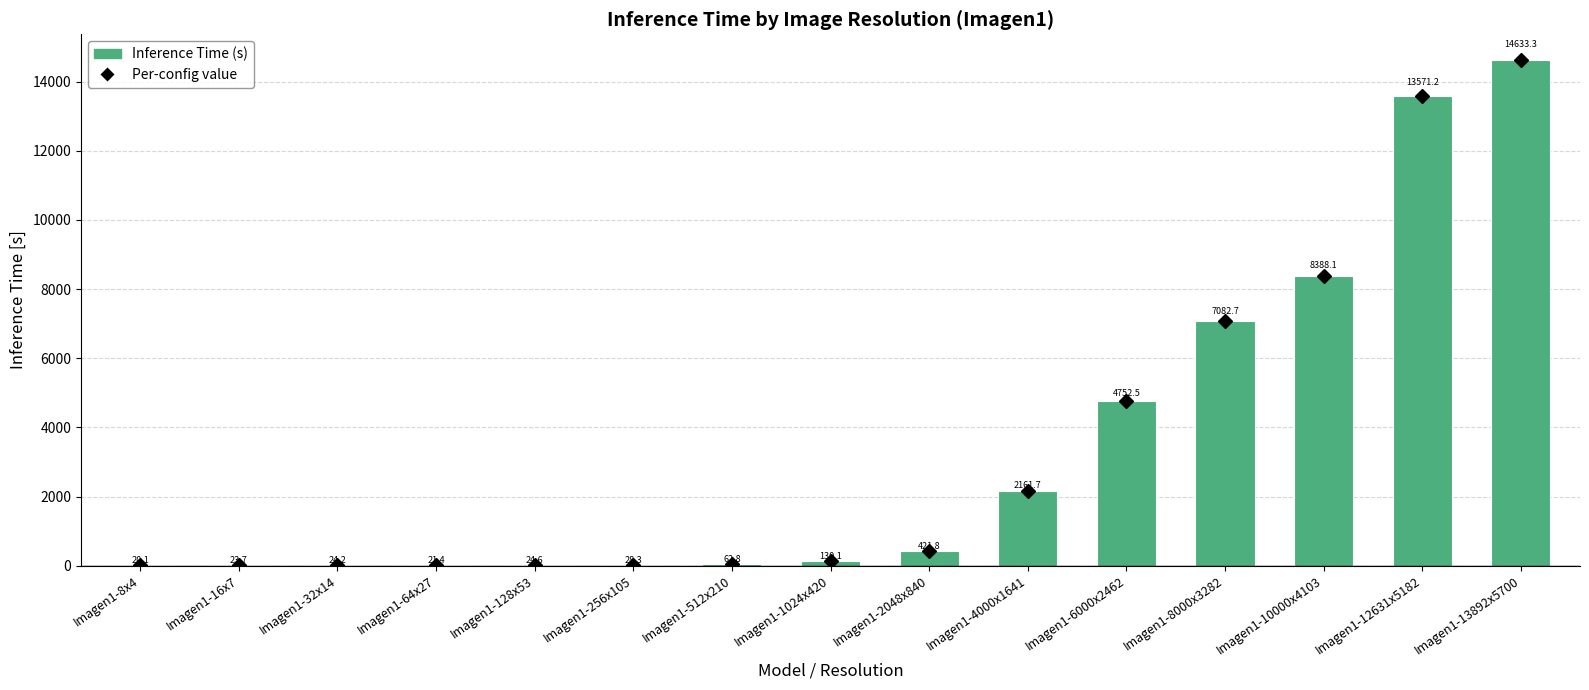

What is the sum of the values at Imagen1-8x4 and Imagen1-64x27?

41.5